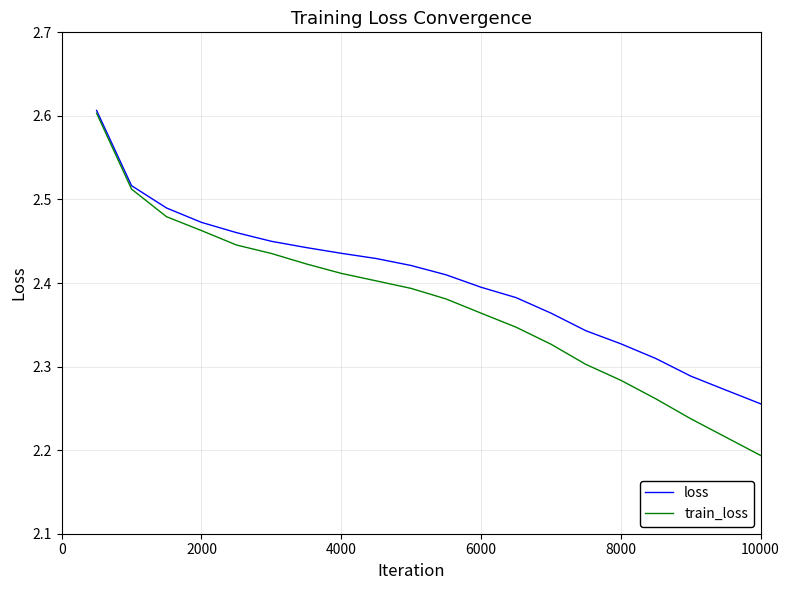

List the series in order of their overall mean, lowest first.

train_loss, loss